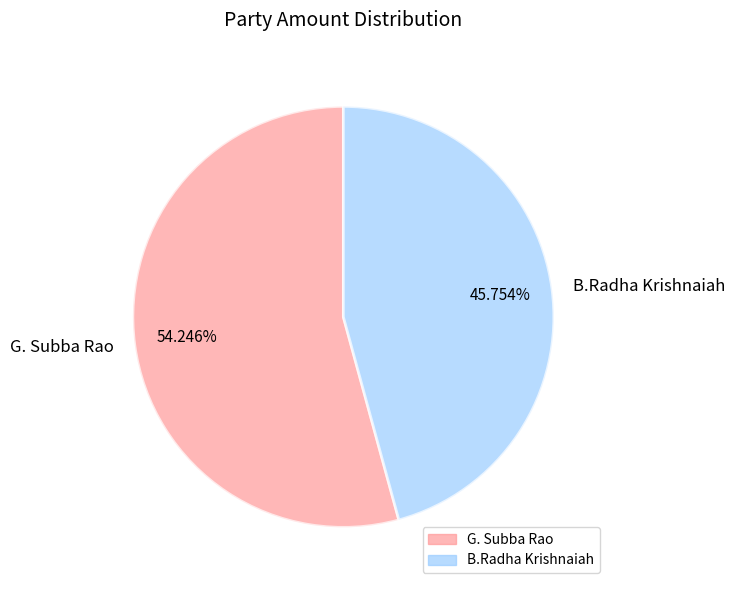

How many segments does this pie chart have?

2